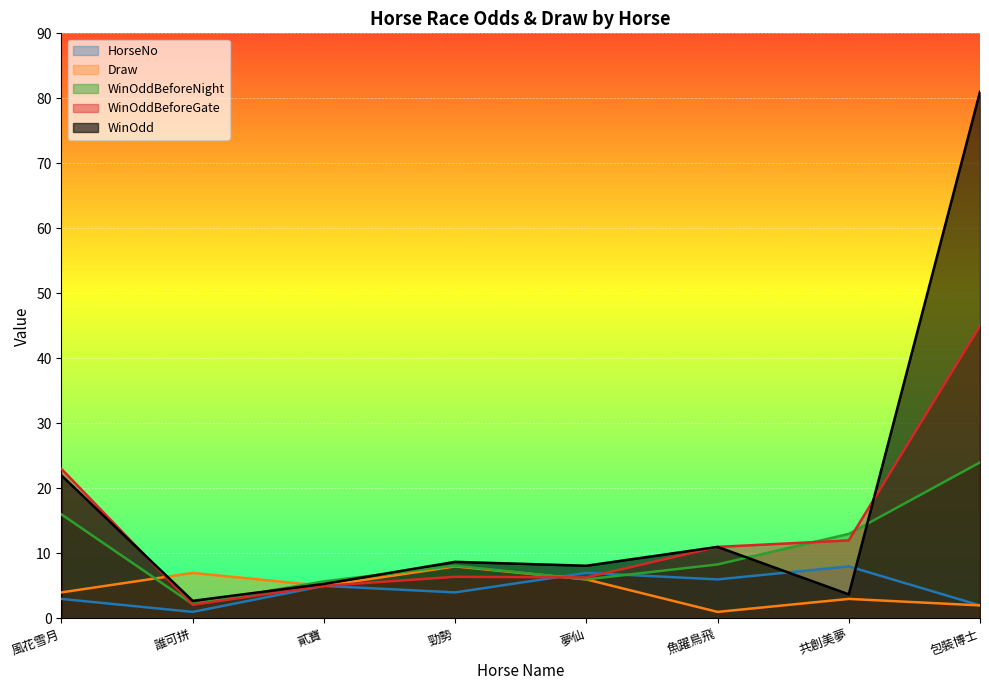

What is the maximum value shown in the chart?

81.0